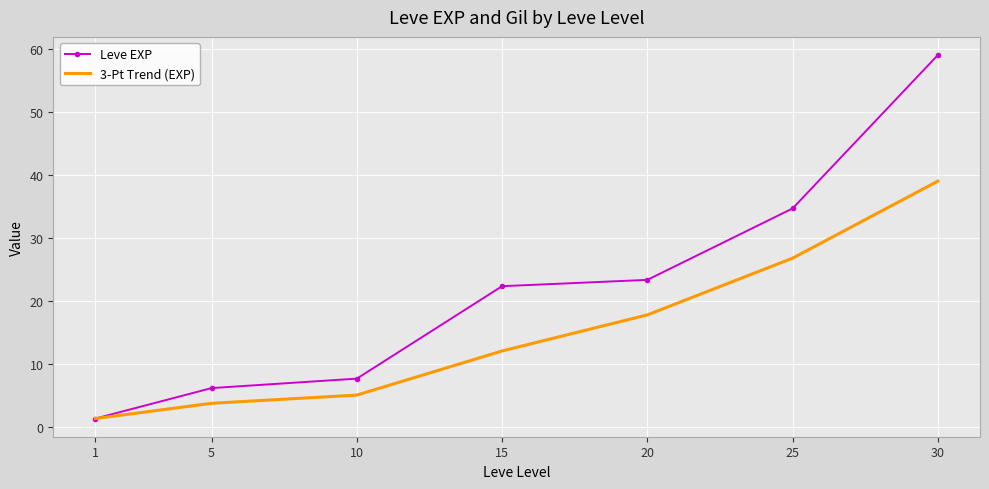

At which category is the sum across all series the highest?

30